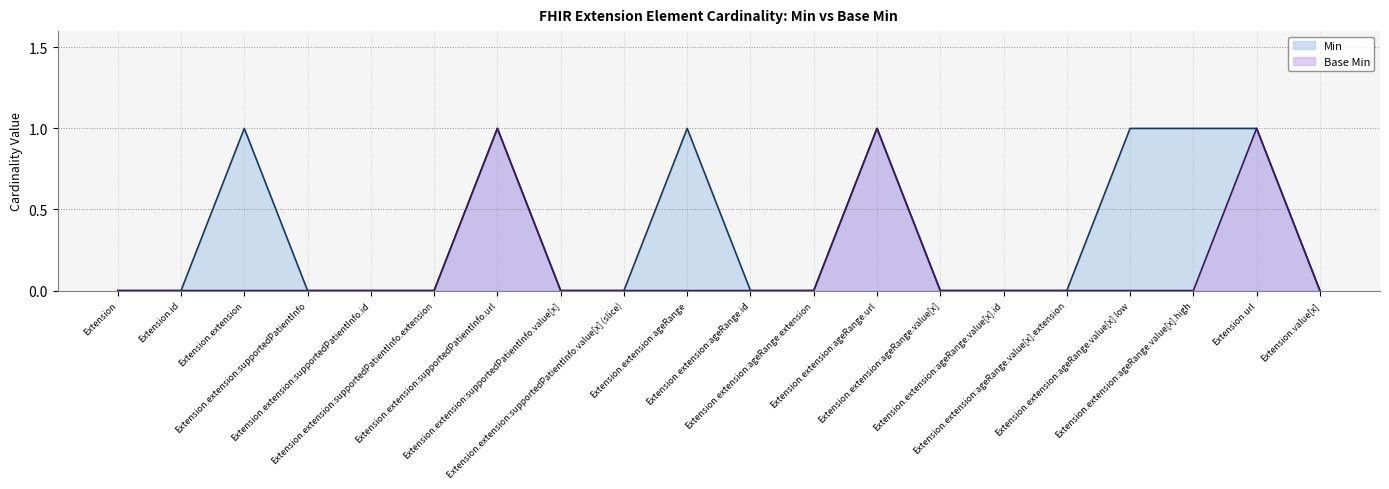

Where is Base Min (line) nearest to the value 0?

Extension